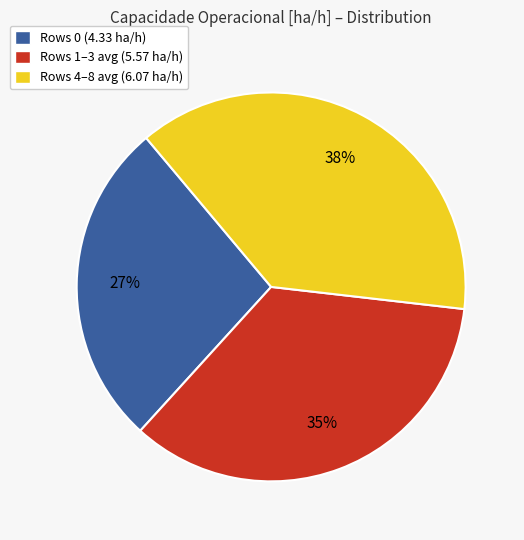

The Rows 4–8 avg (6.07 ha/h) slice represents 48% of the pie. True or false?

False